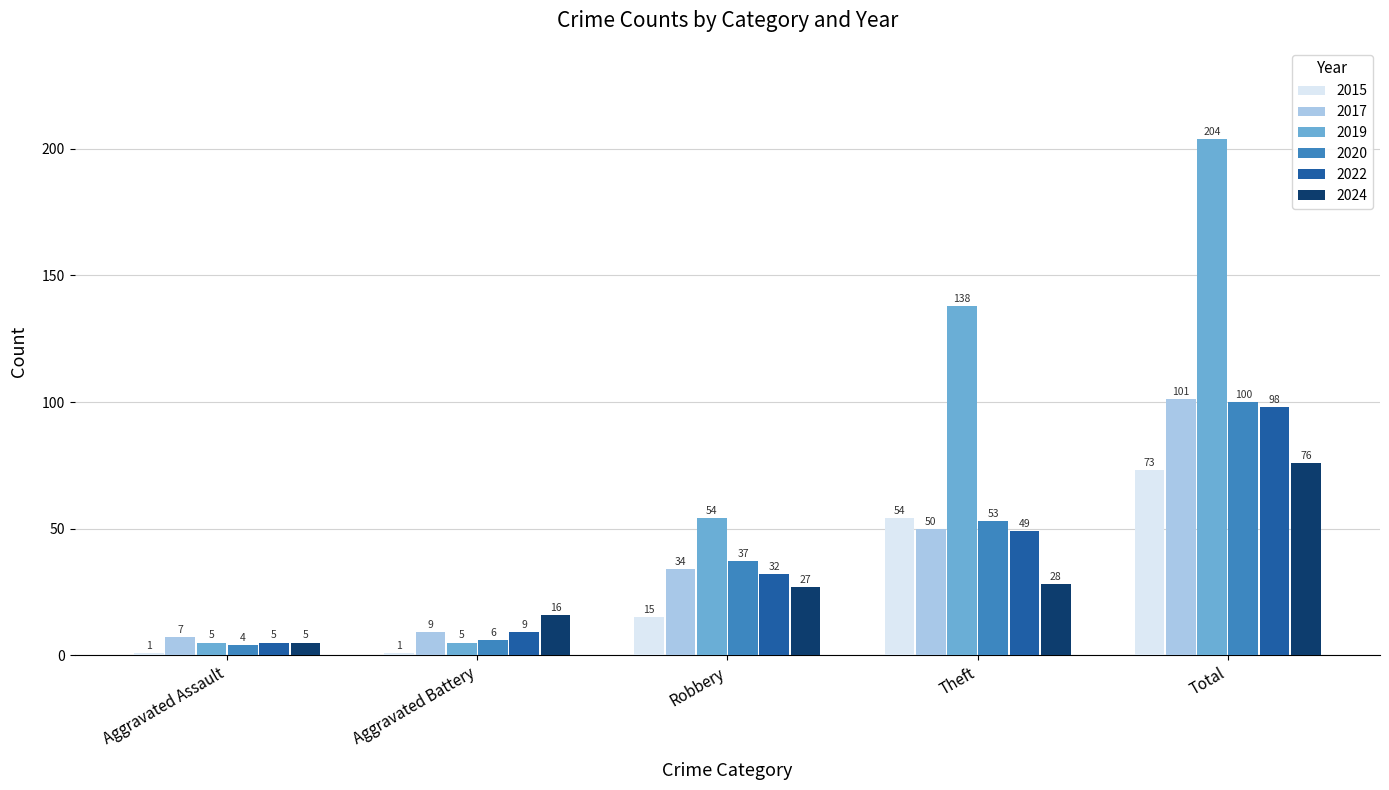

How many values in the 2024 series are below 27?

2